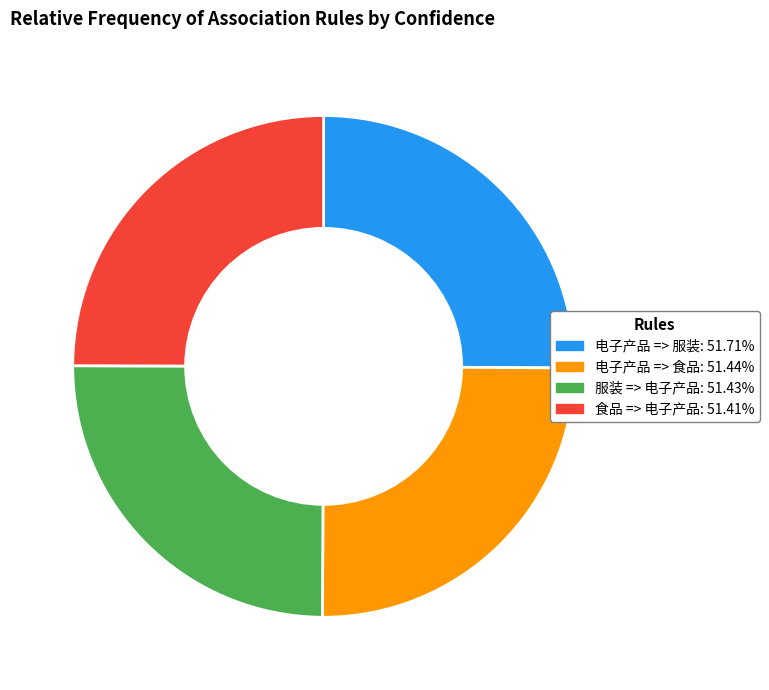

Is there any slice that represents more than half of the pie?

No